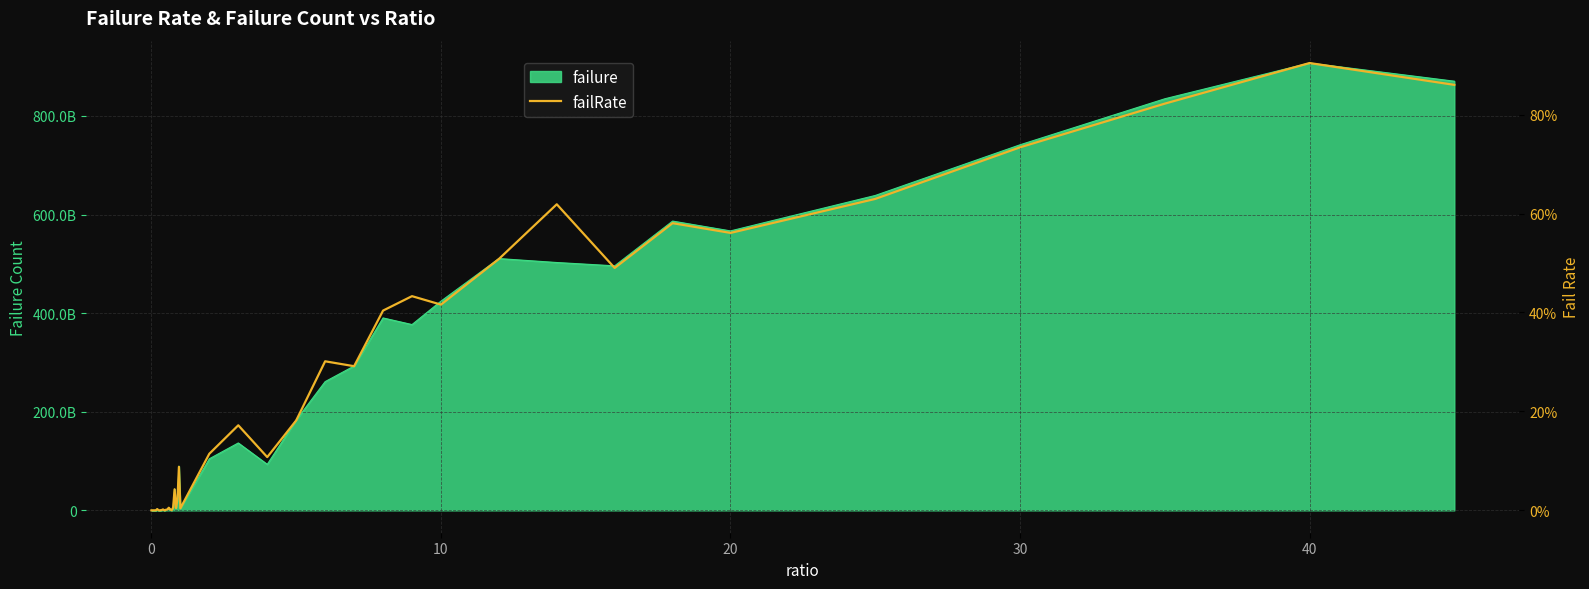

How many lines are shown in the chart?

1